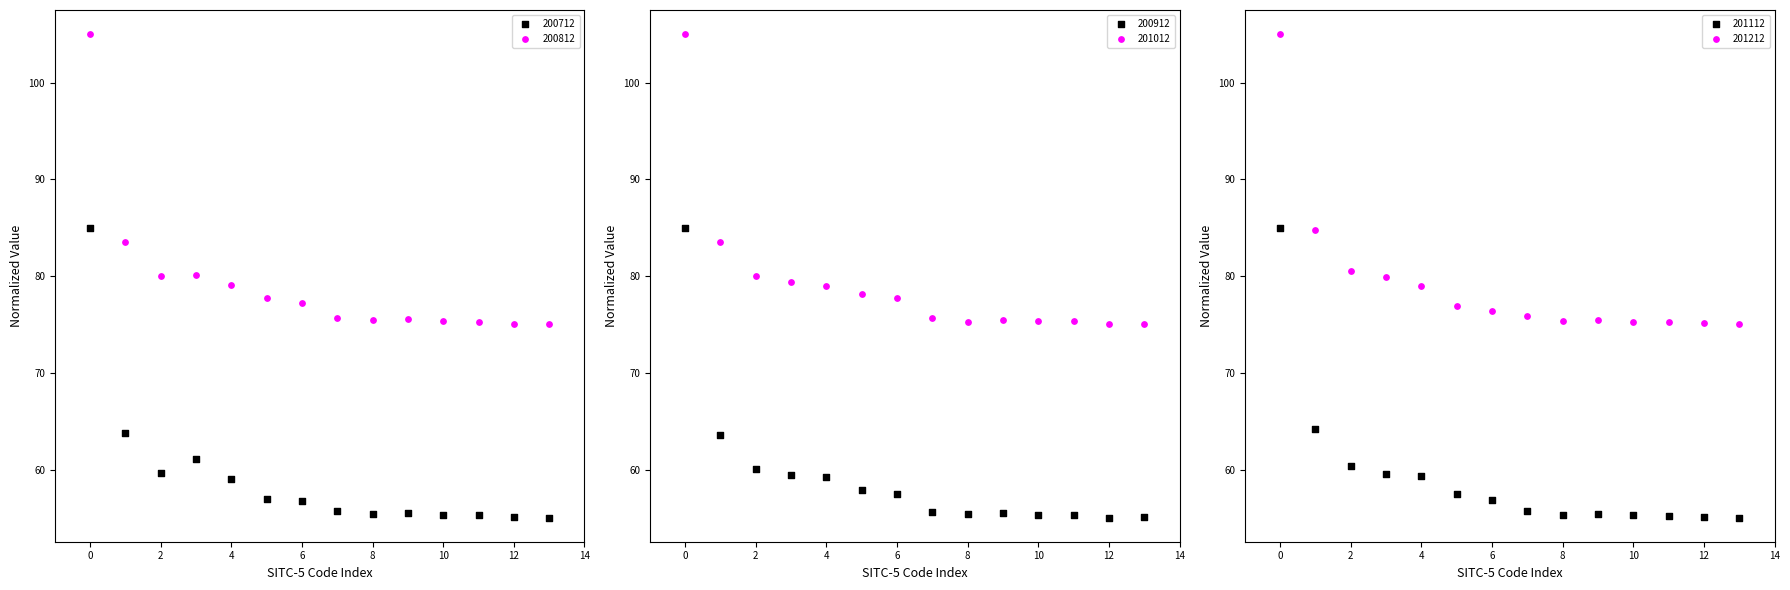

Which series contains the lowest Y value?

200712